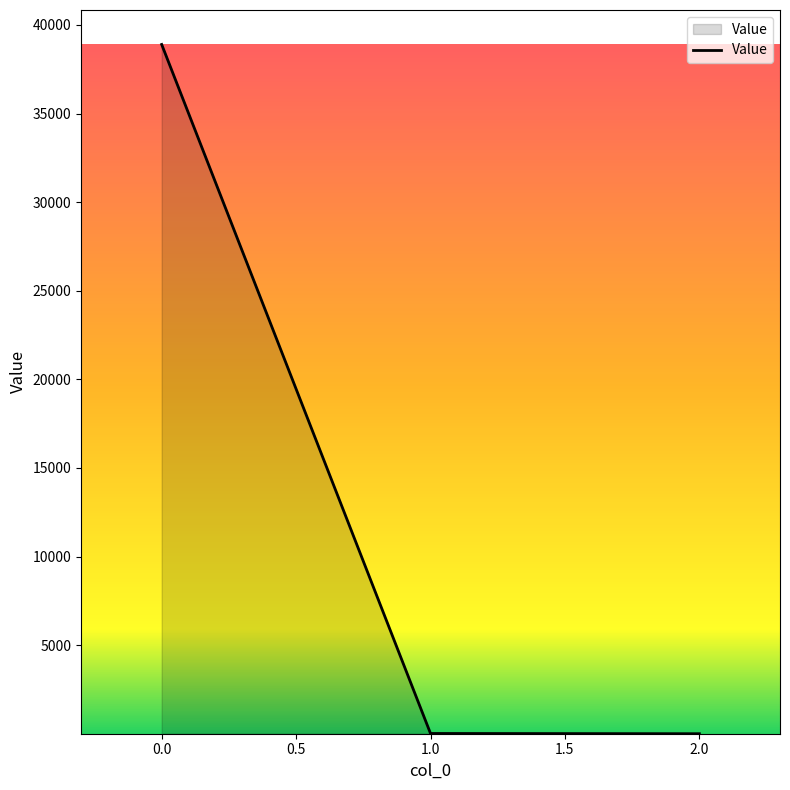

How many distinct data groups are displayed?

1